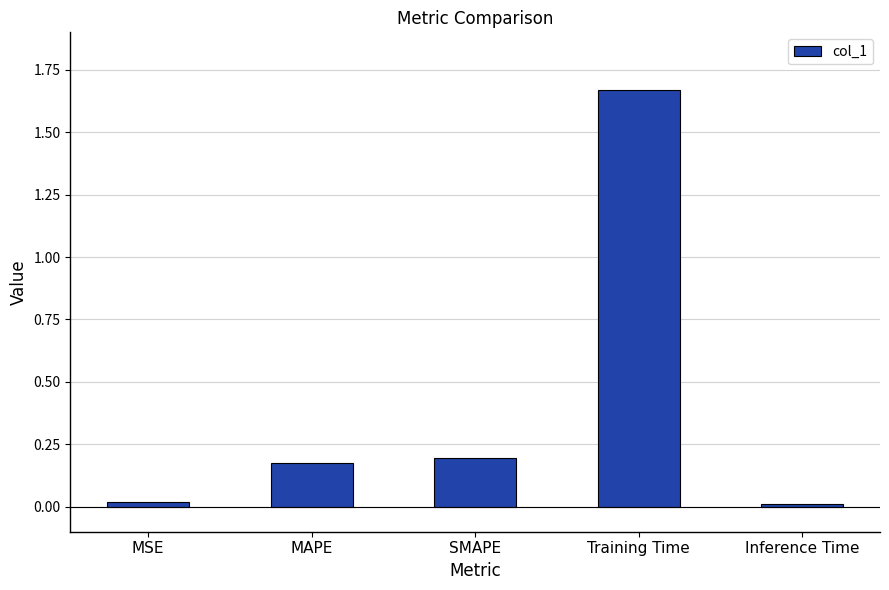

At which category does the chart reach its peak across all series?

Training Time